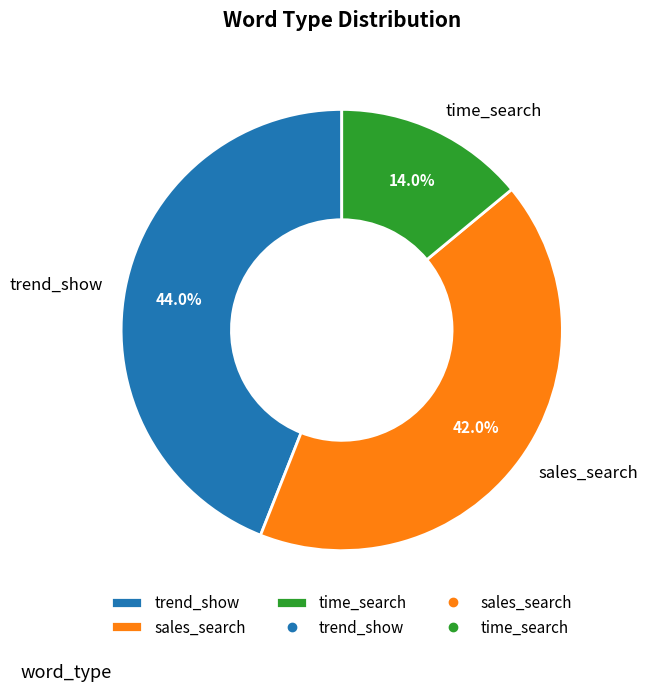

Between time_search and sales_search, which is larger?

sales_search